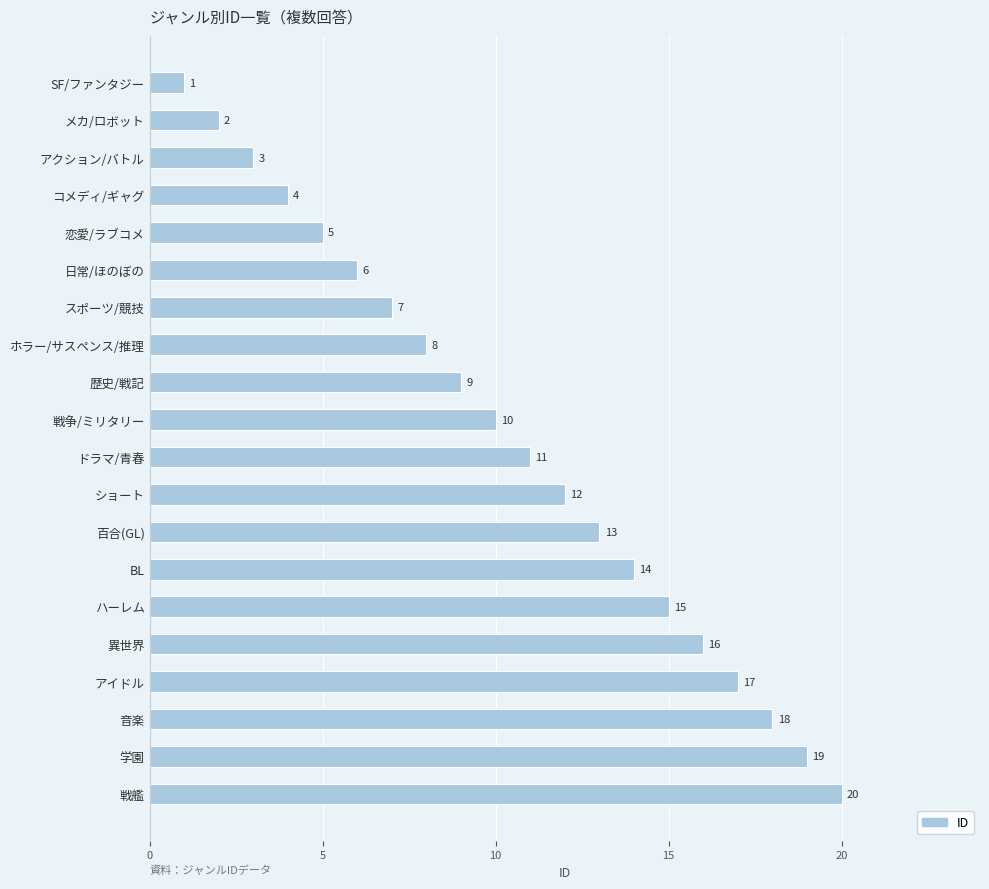

Is it true that the value at 日常/ほのぼの is 6?

True